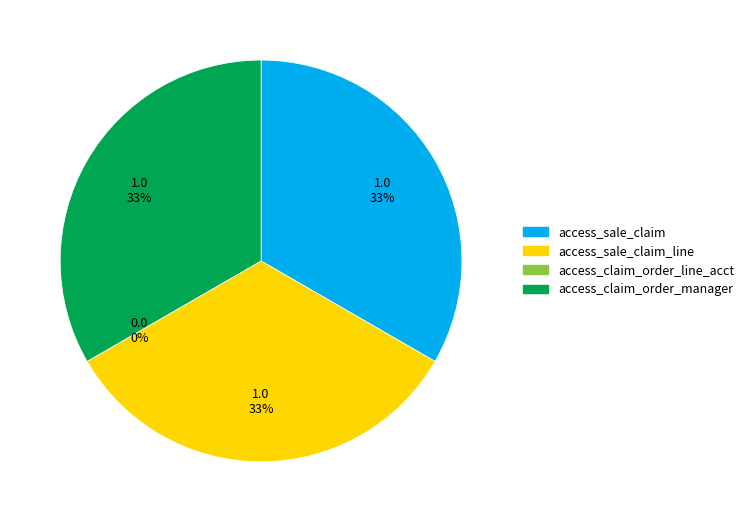

Count the number of slices in the pie.

4